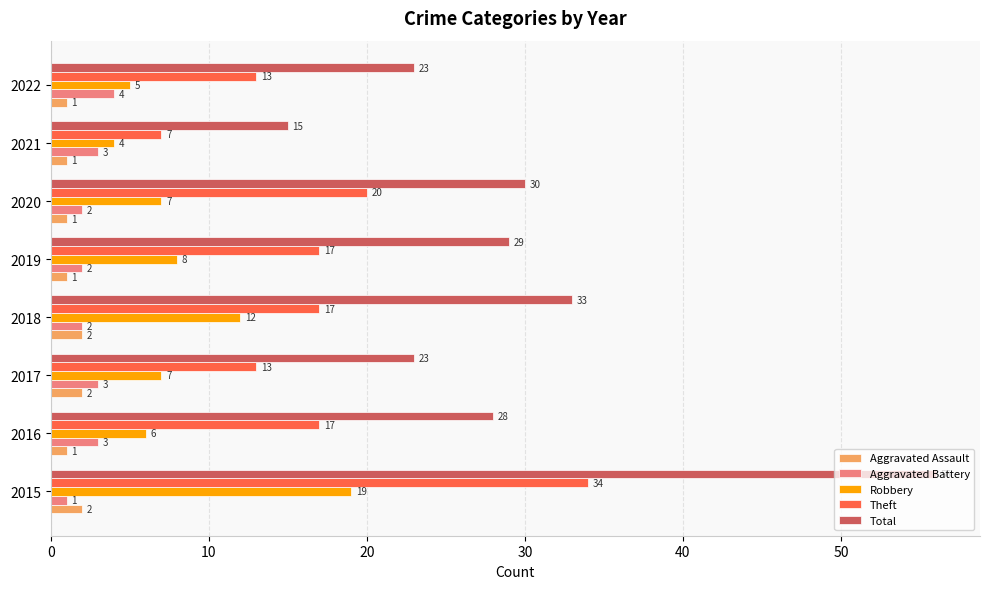

Which series changed the most between 2015 and 2019?

Total